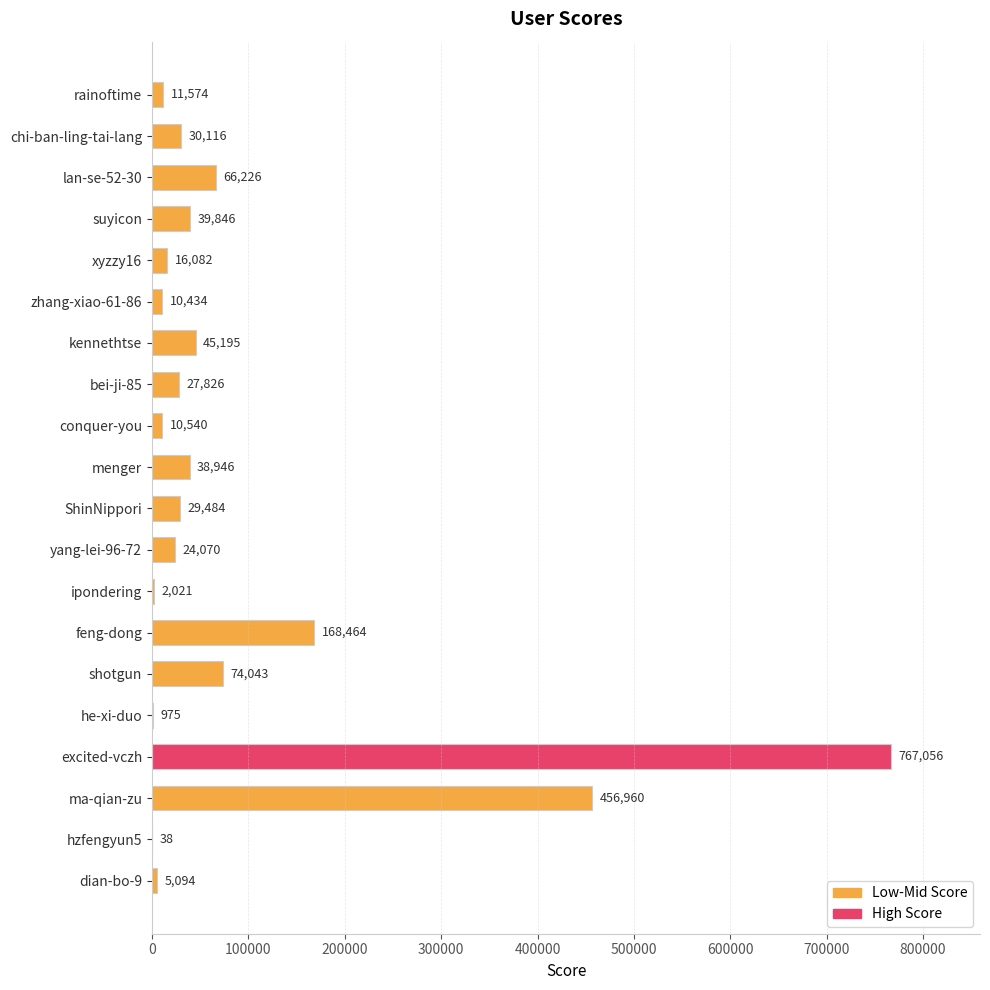

Between xyzzy16 and suyicon, which is larger?

suyicon